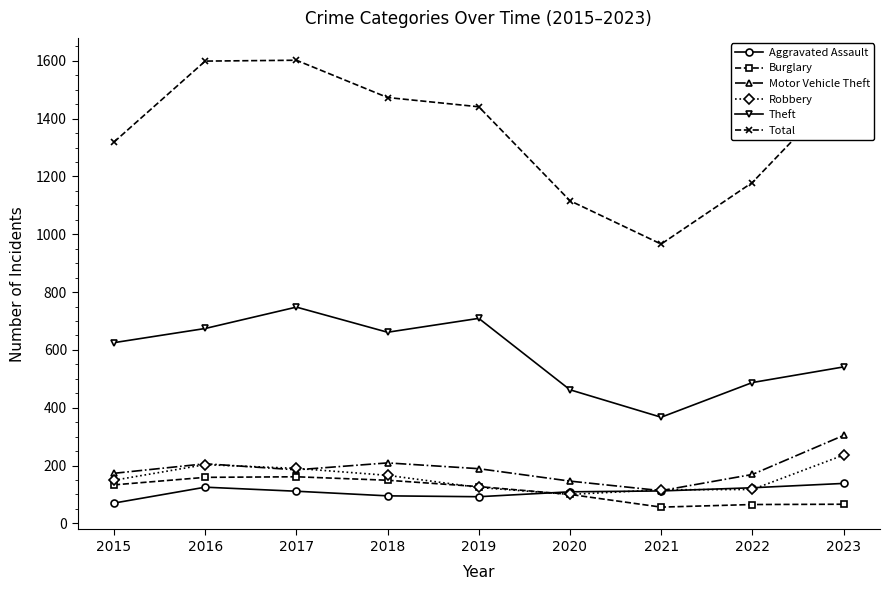

Is it true that Motor Vehicle Theft equals 83 at 2020?

False